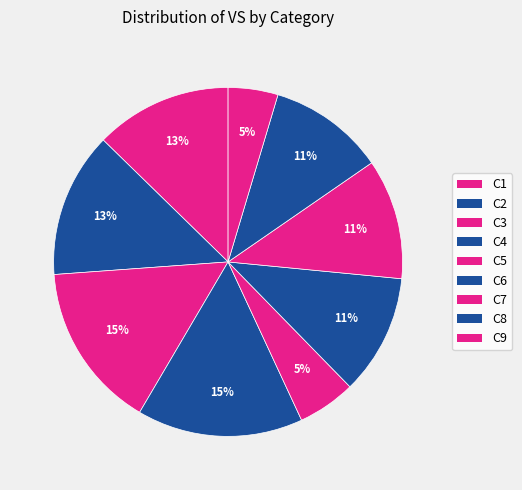

Count the number of slices in the pie.

9